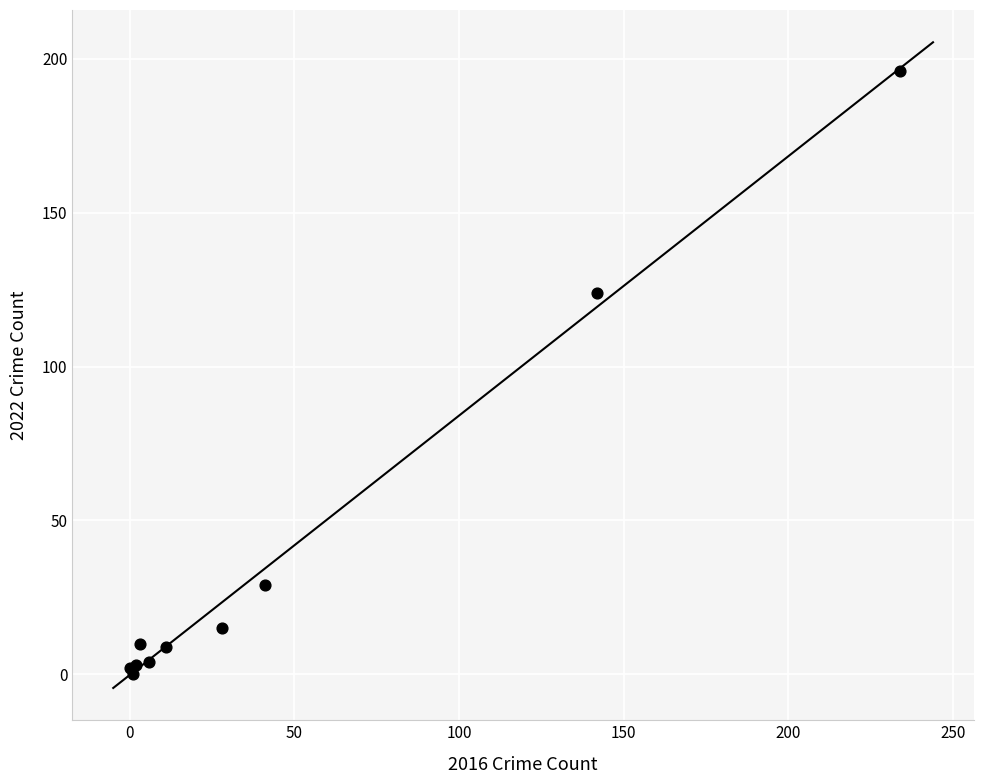

What Y value in the scatter plot is closest to 98?

124